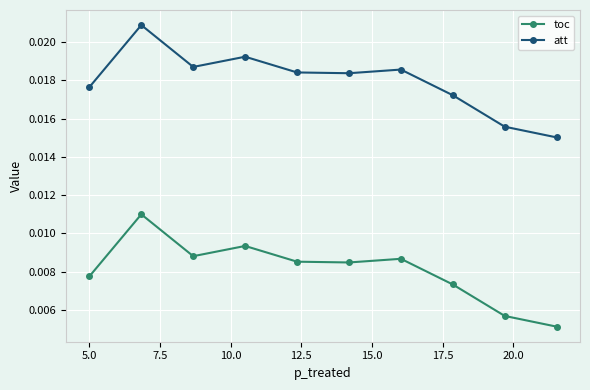

True or false: toc has more than 0 points higher than both neighbors.

True